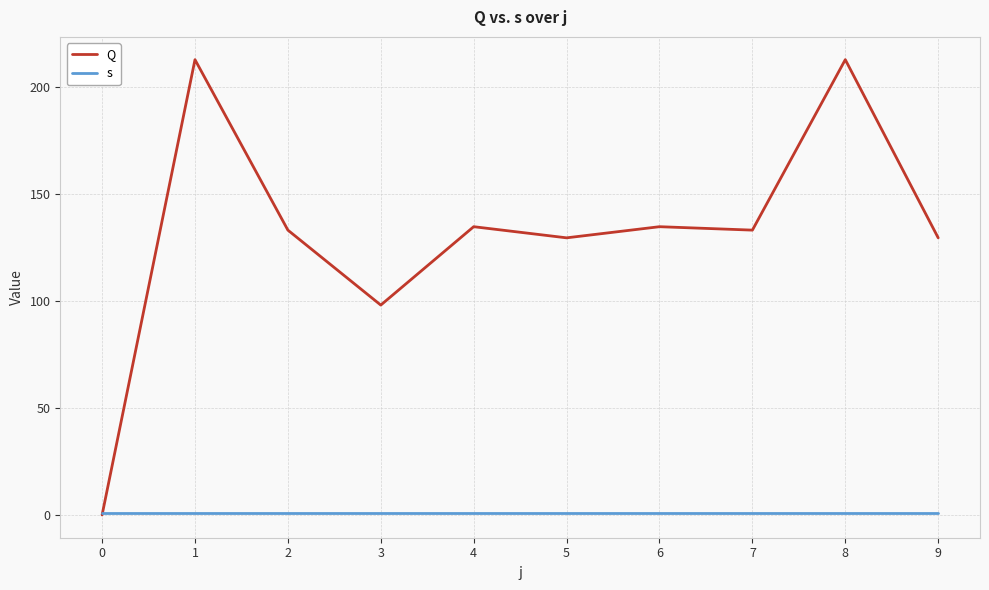

The value of Q at 3 is 98.0. True or false?

True